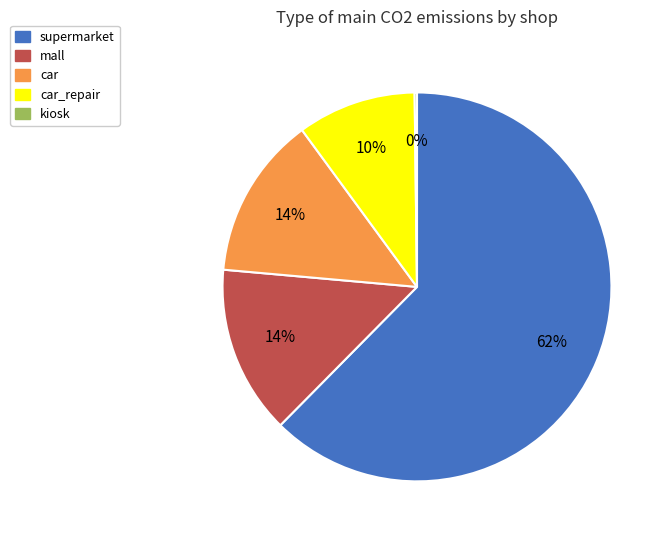

Which slice represents more than half of the pie?

supermarket